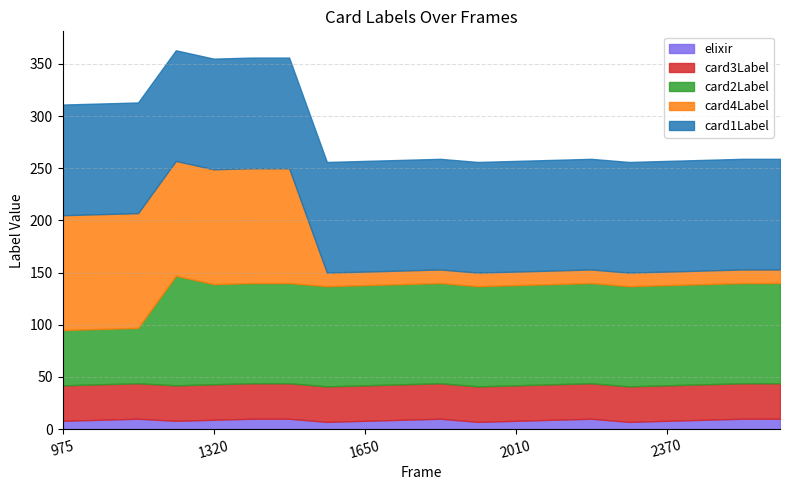

How many data points in elixir are less than 9?

8